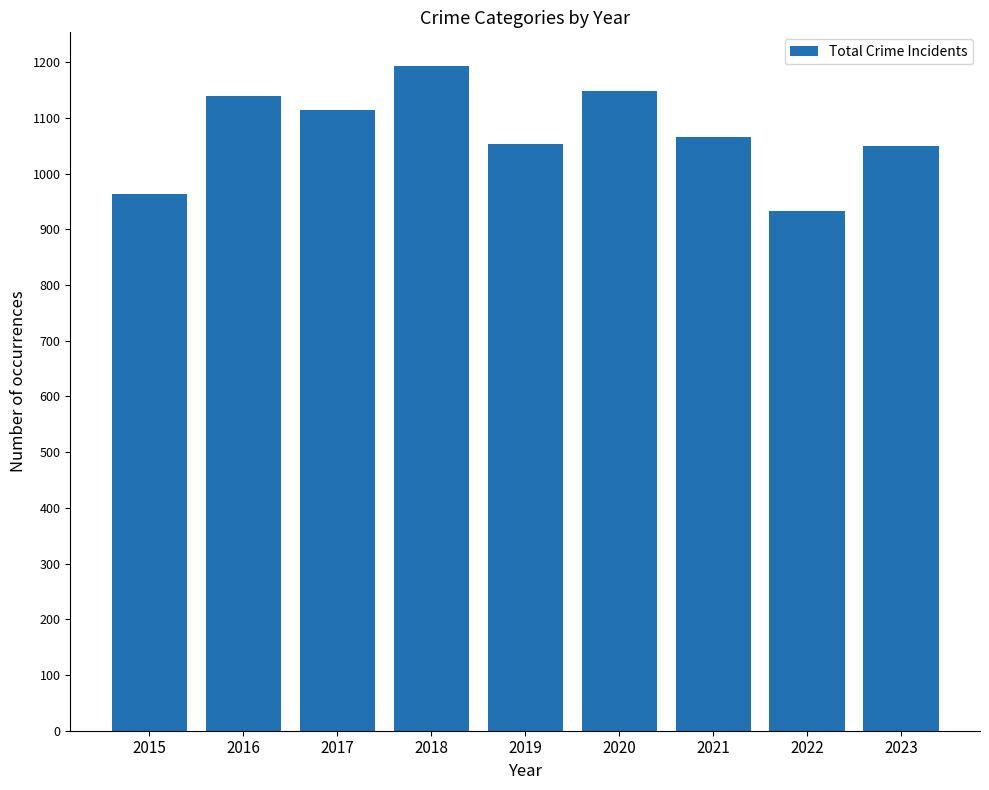

How many series are shown in this chart?

1